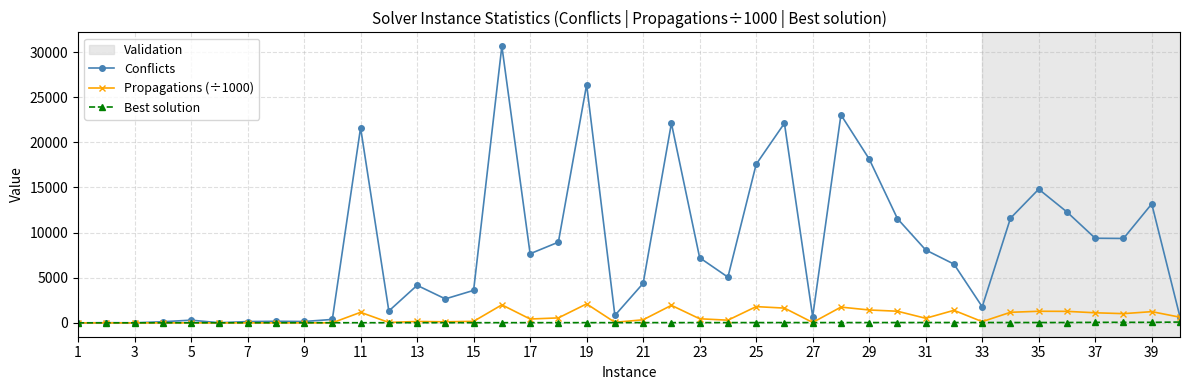

True or false: Best solution has more than 0 points higher than both neighbors.

True